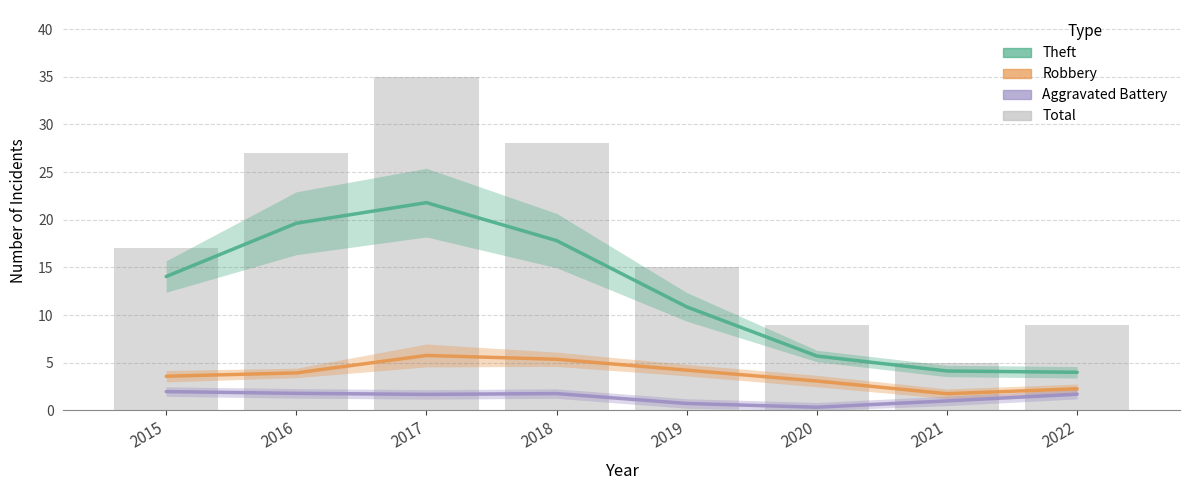

Between 2019 and 2022, which is larger?

2019